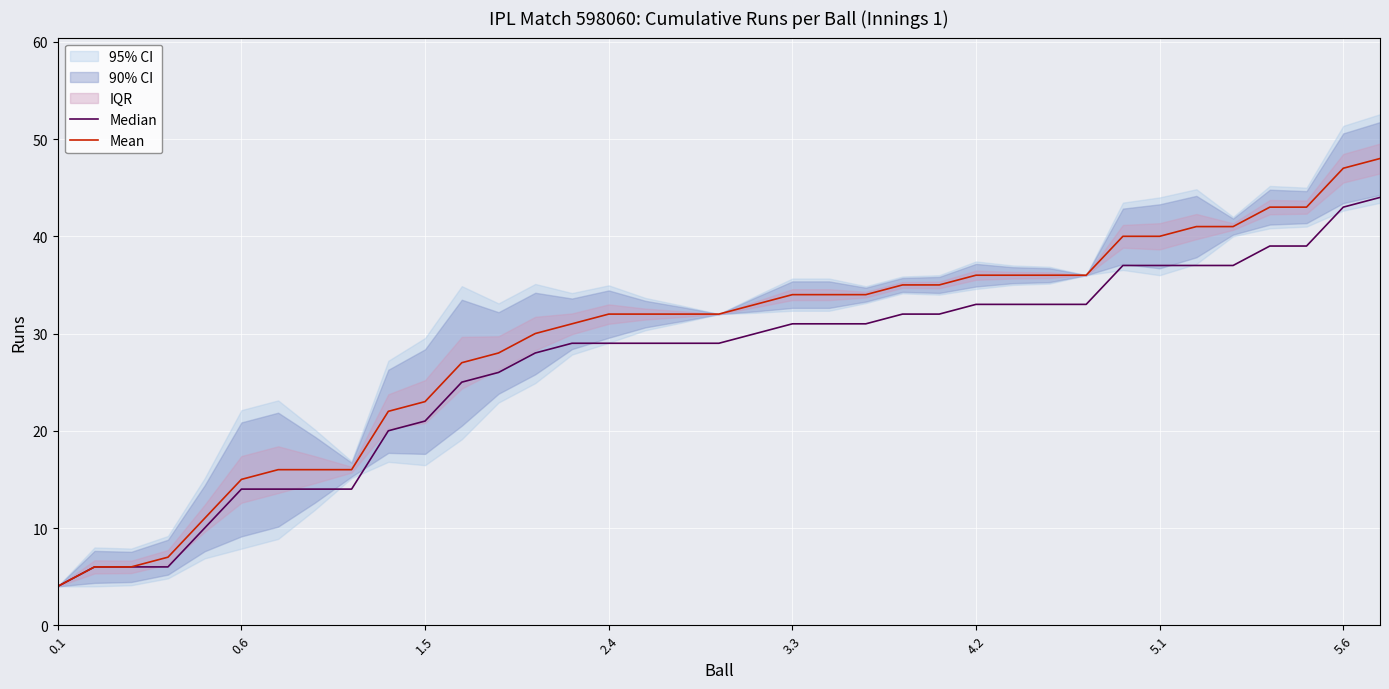

True or false: Mean and Median cross at least once.

False